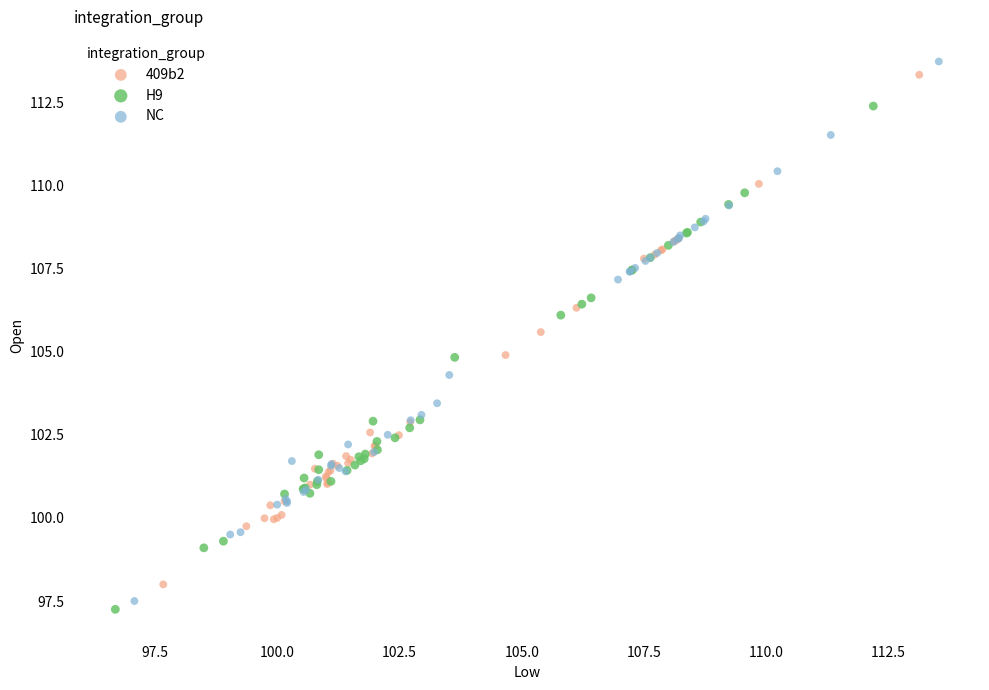

Which series has the widest spread of Y values?

NC